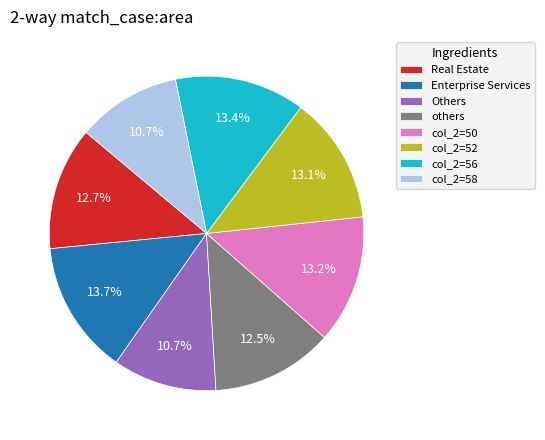

Is the sum of others and Enterprise Services greater than half?

No